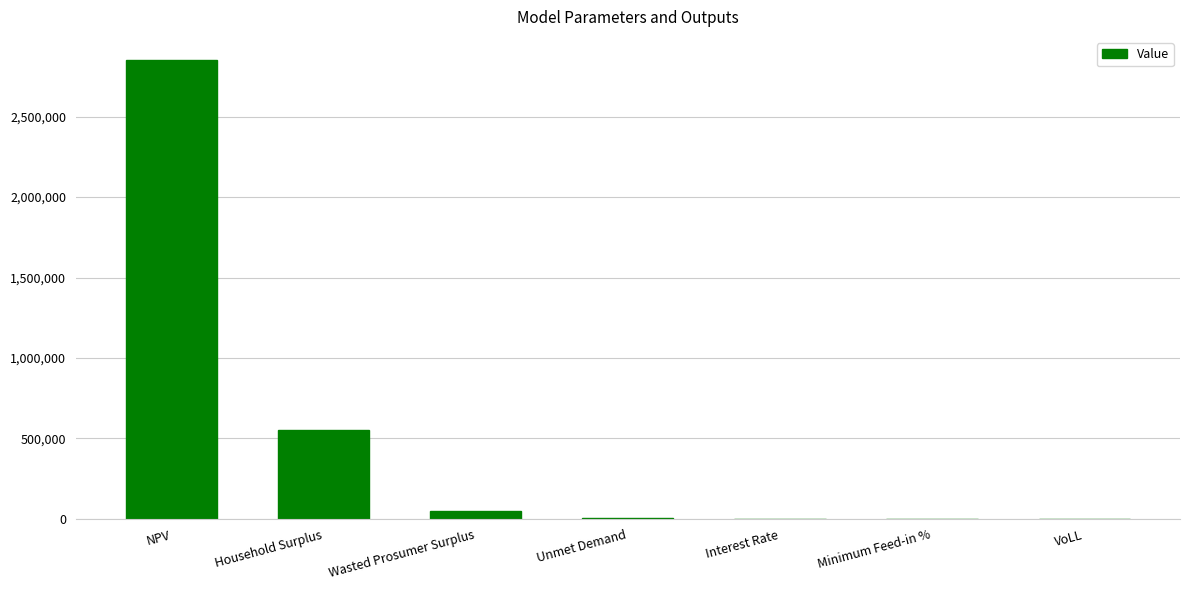

True or false: the data shows 119811.8 at Household Surplus.

False